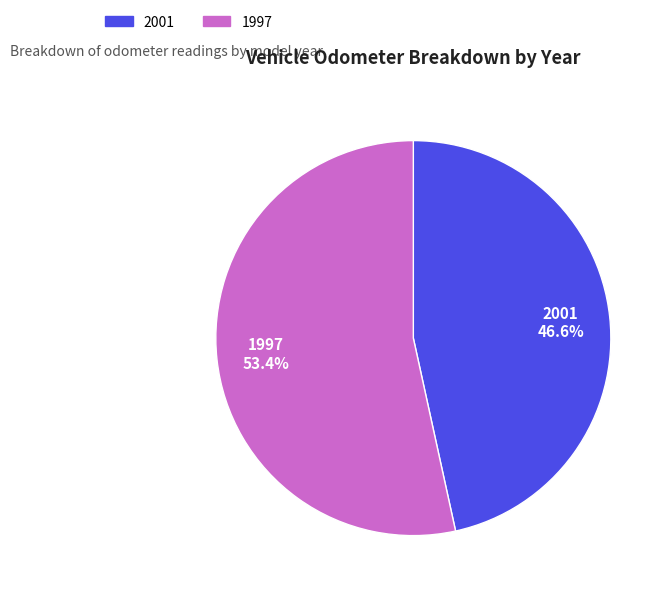

Is it true that 2001 is 53% of the pie?

False